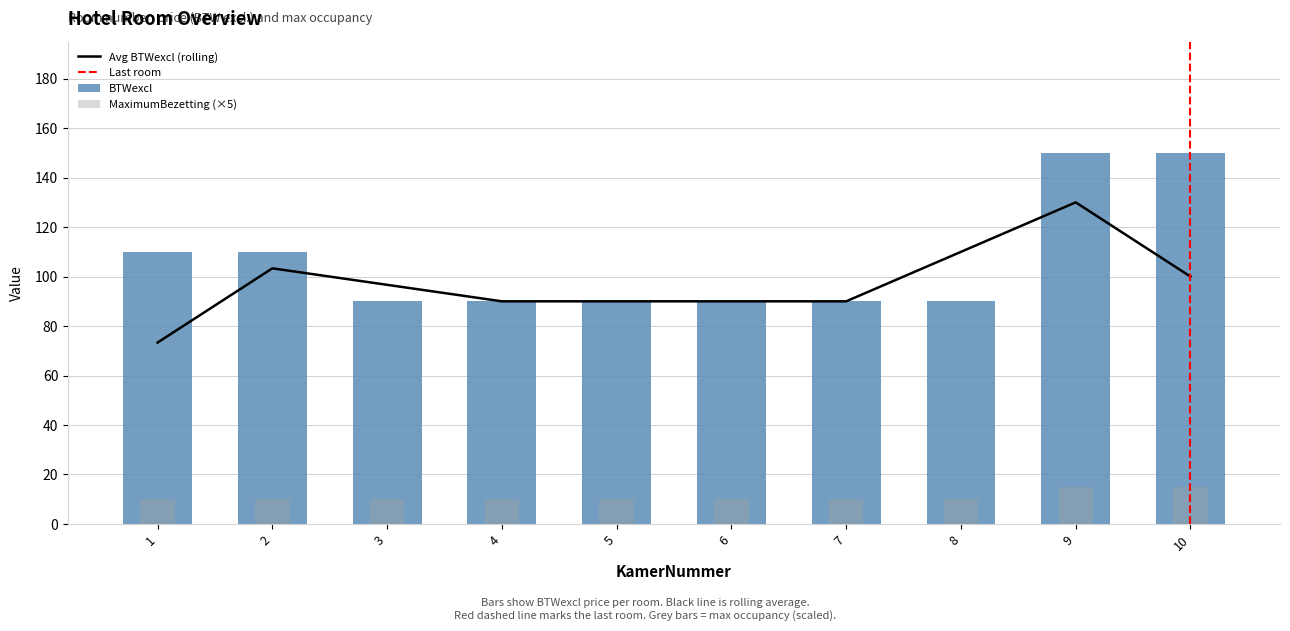

How many groups of bars are there?

10